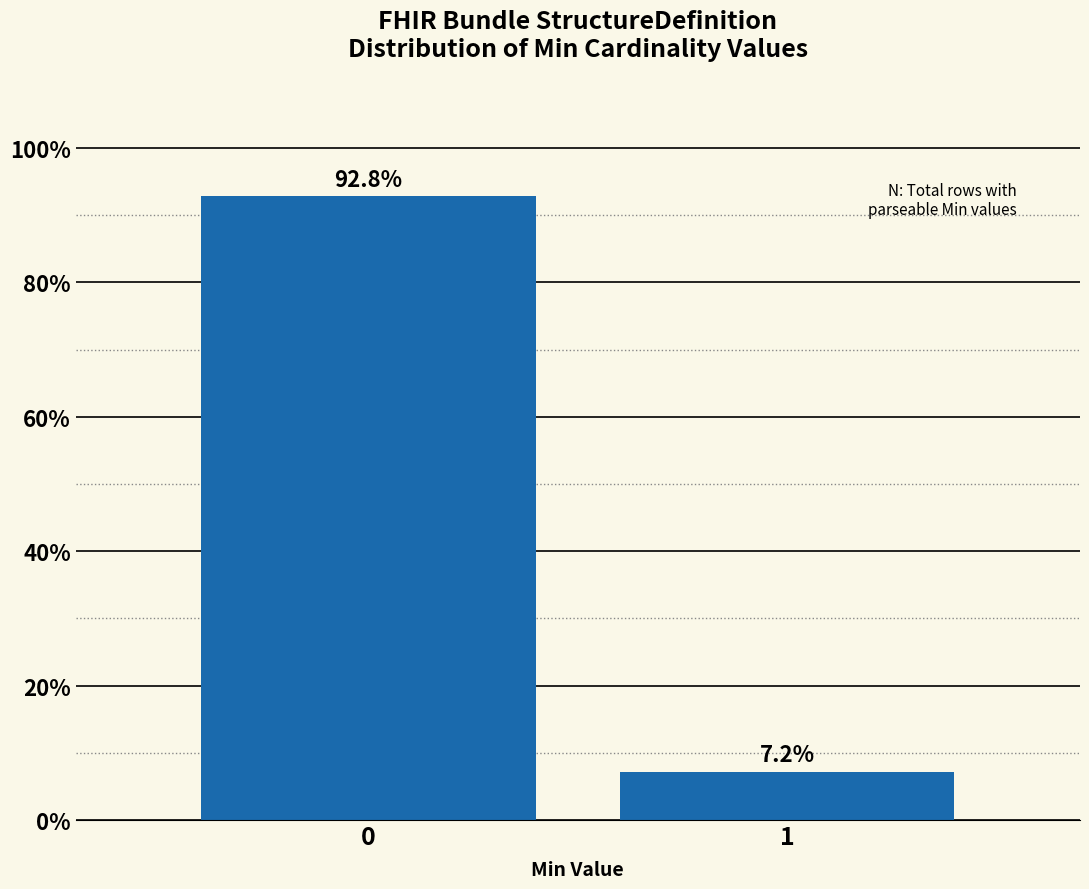

Reading right to left, list all the values displayed in this chart.

1=7.2	0=92.8